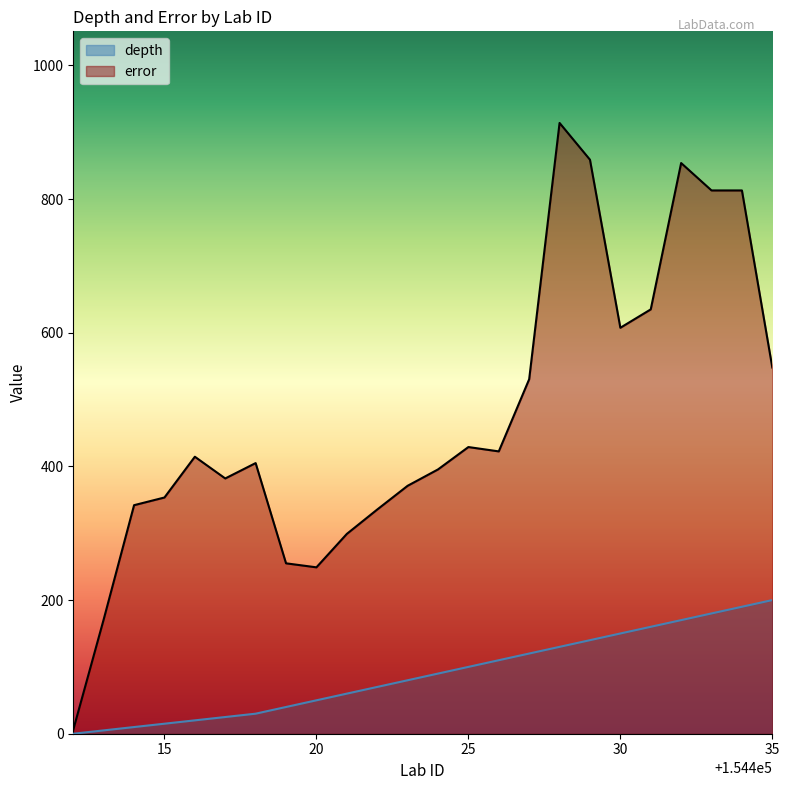

At which category does error reach its first local peak?

154416